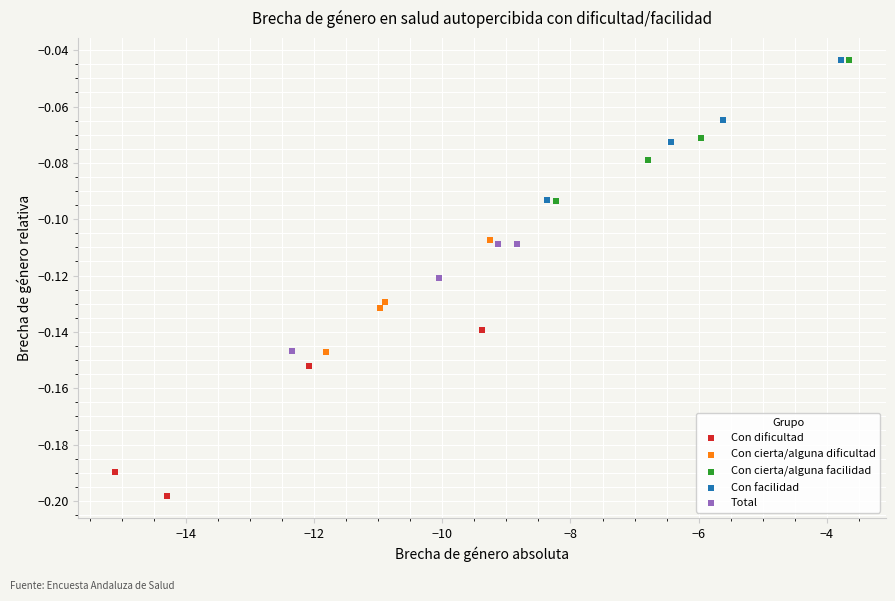

Which series has the largest Y range (max minus min)?

Con dificultad